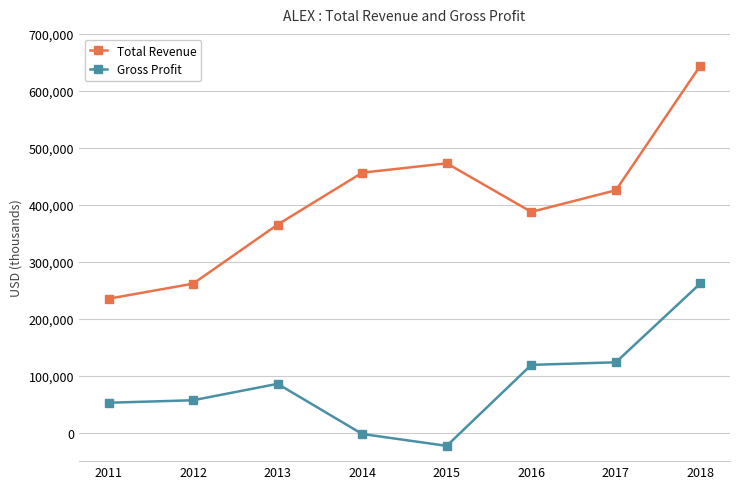

What is the spread (max minus min) of values at 2013?

279500